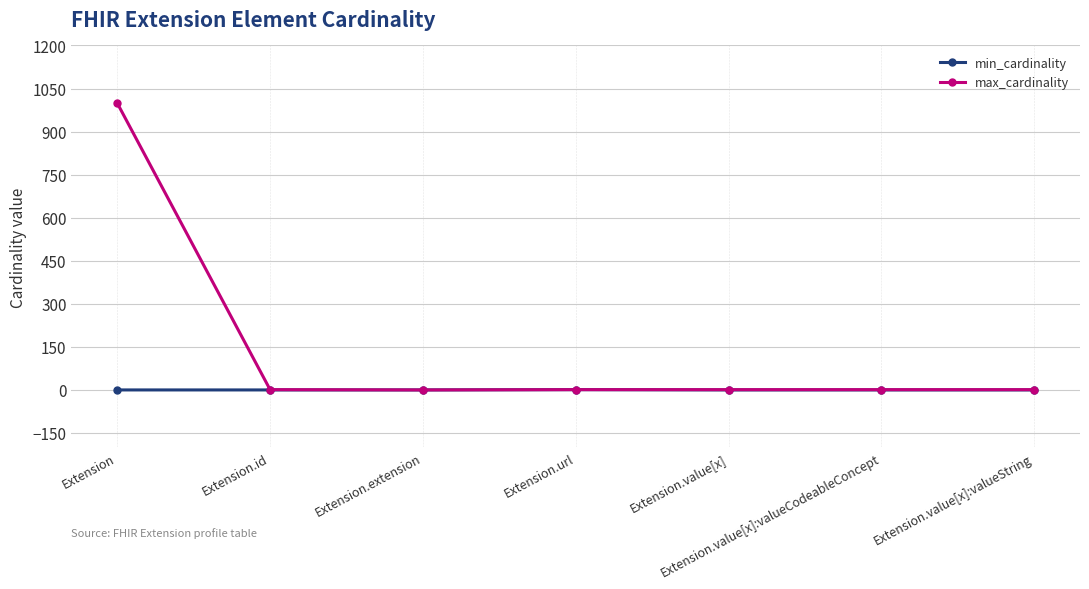

True or false: min_cardinality has a value of 0 at Extension.value[x]:valueCodeableConcept.

True